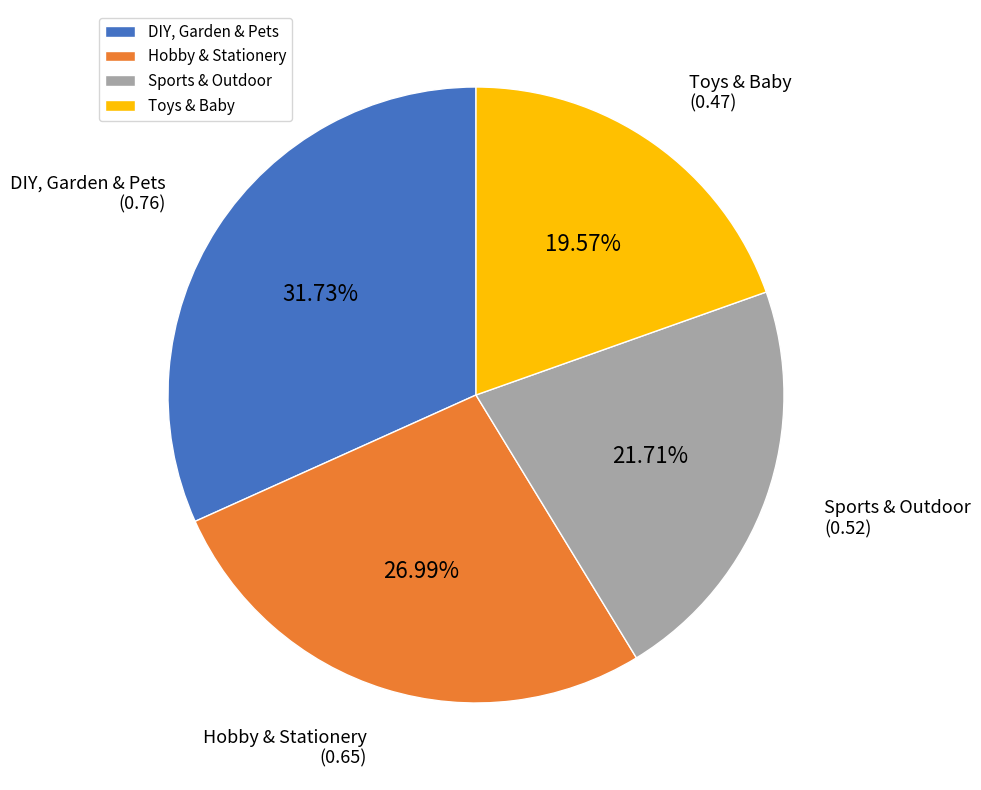

What is the smallest slice in the pie chart?

Toys & Baby